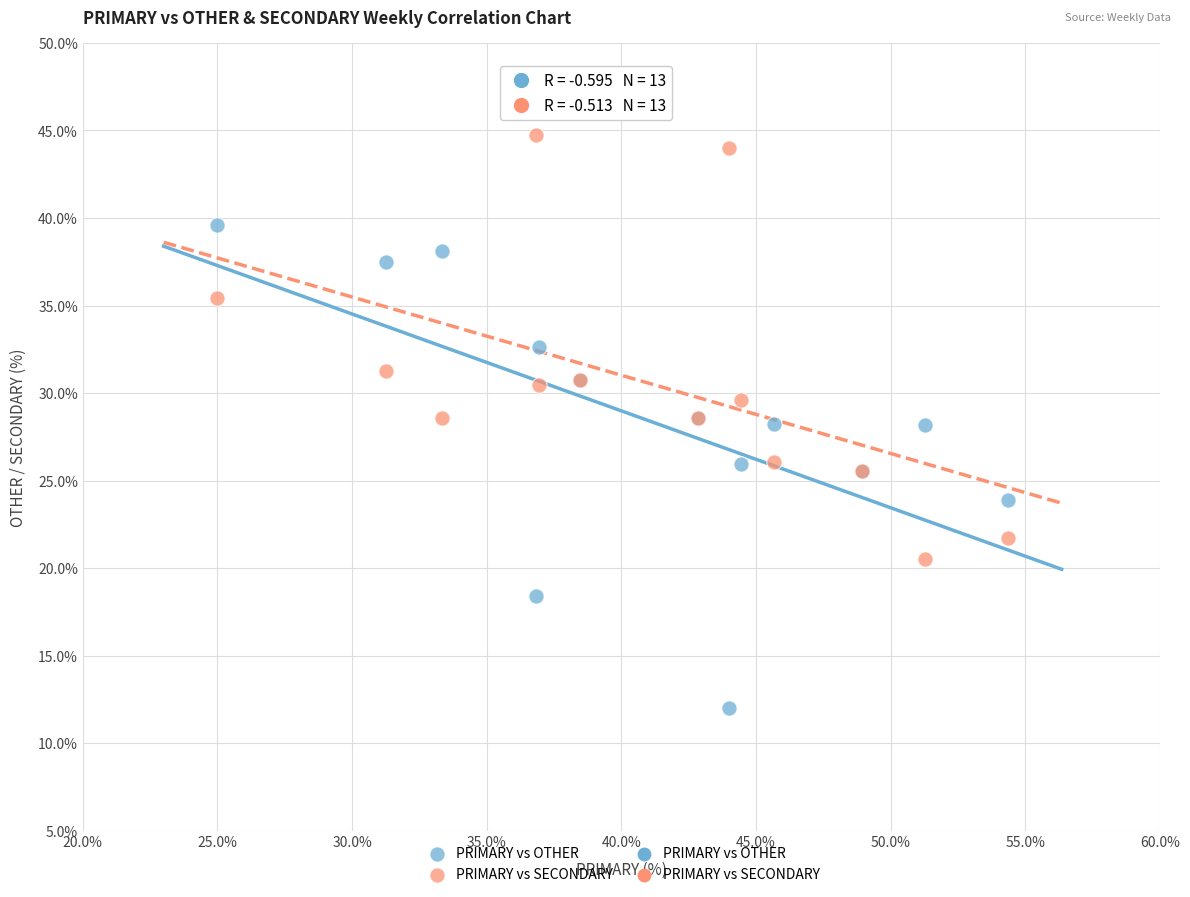

Which series contains the lowest Y value?

PRIMARY vs OTHER